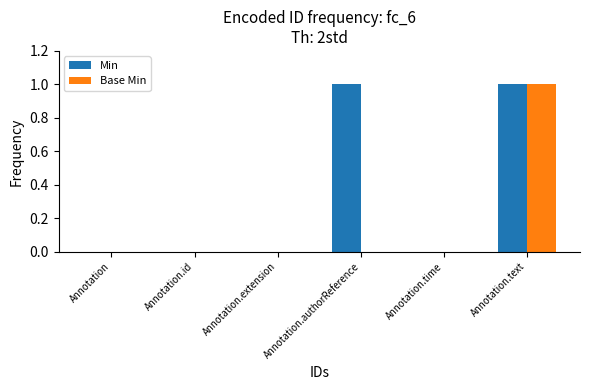

Which series has the largest total across all categories?

Min